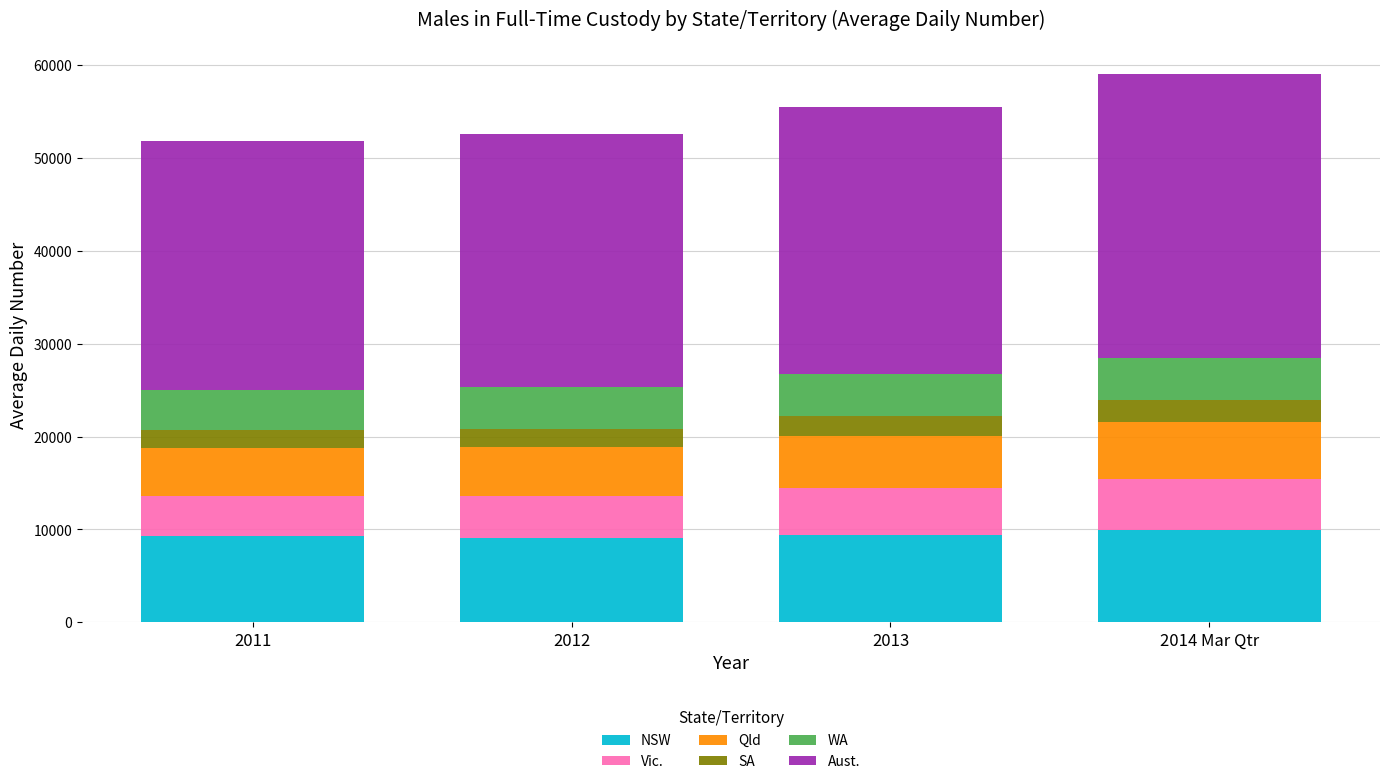

Is it true that NSW equals 9352 at 2013?

True